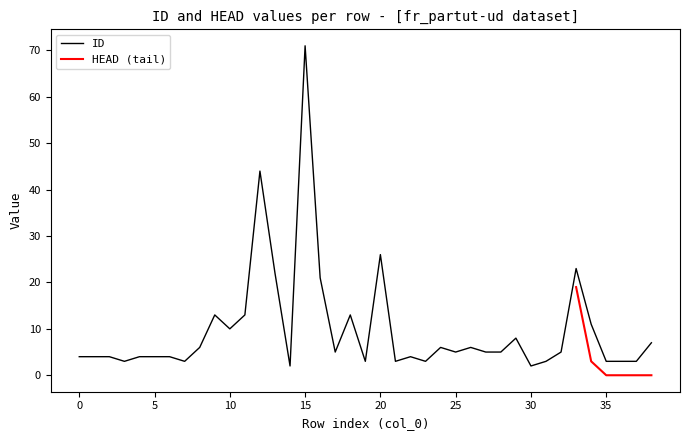

Rank the categories by value from highest to lowest.

15, 12, 20, 33, 13, 16, 9, 11, 18, 34, 10, 29, 38, 8, 24, 26, 17, 25, 27, 28, 32, 0, 1, 2, 4, 5, 6, 22, 3, 7, 19, 21, 23, 31, 35, 36, 37, 14, 30